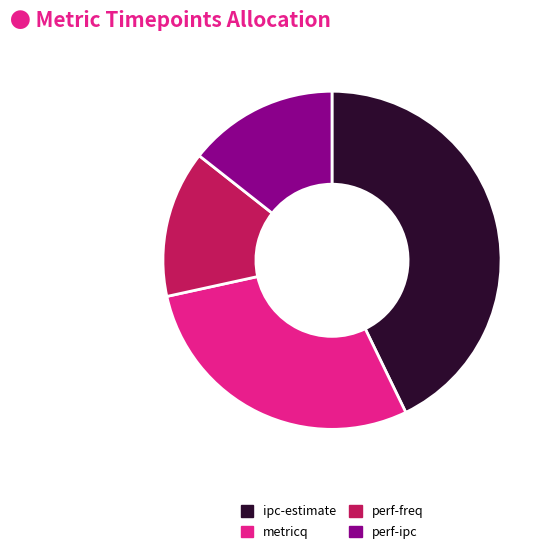

How many slices are in this pie chart?

4